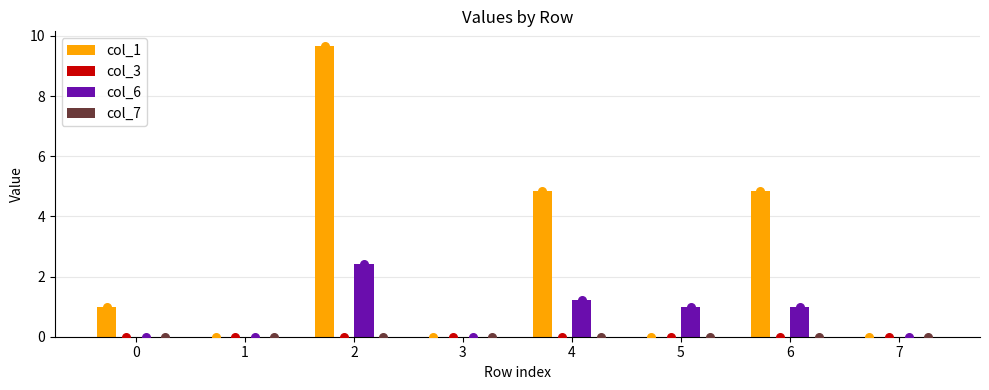

Which series has the largest total across all categories?

col_1